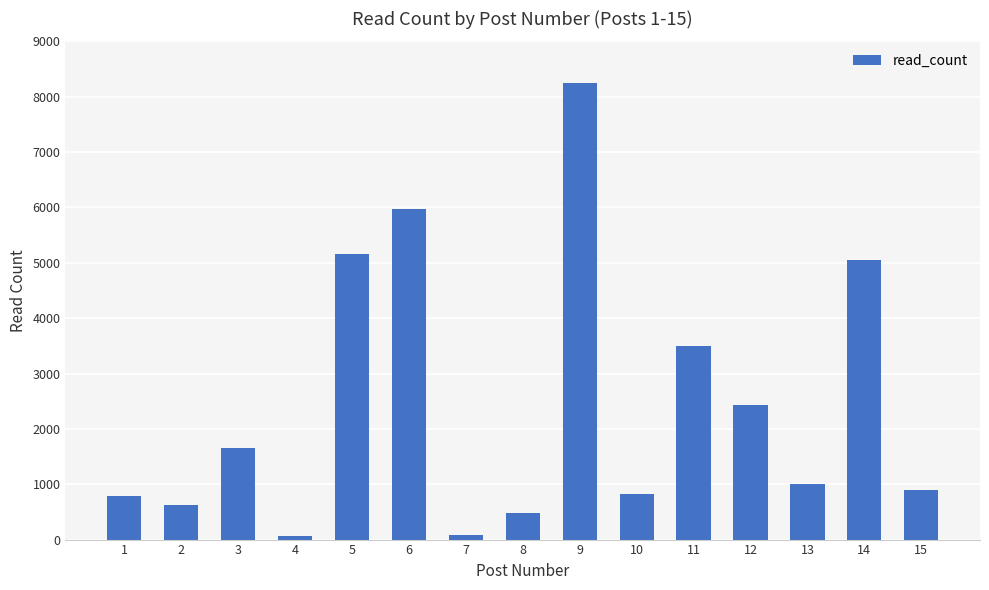

What is the difference between the maximum and second lowest values?

8168